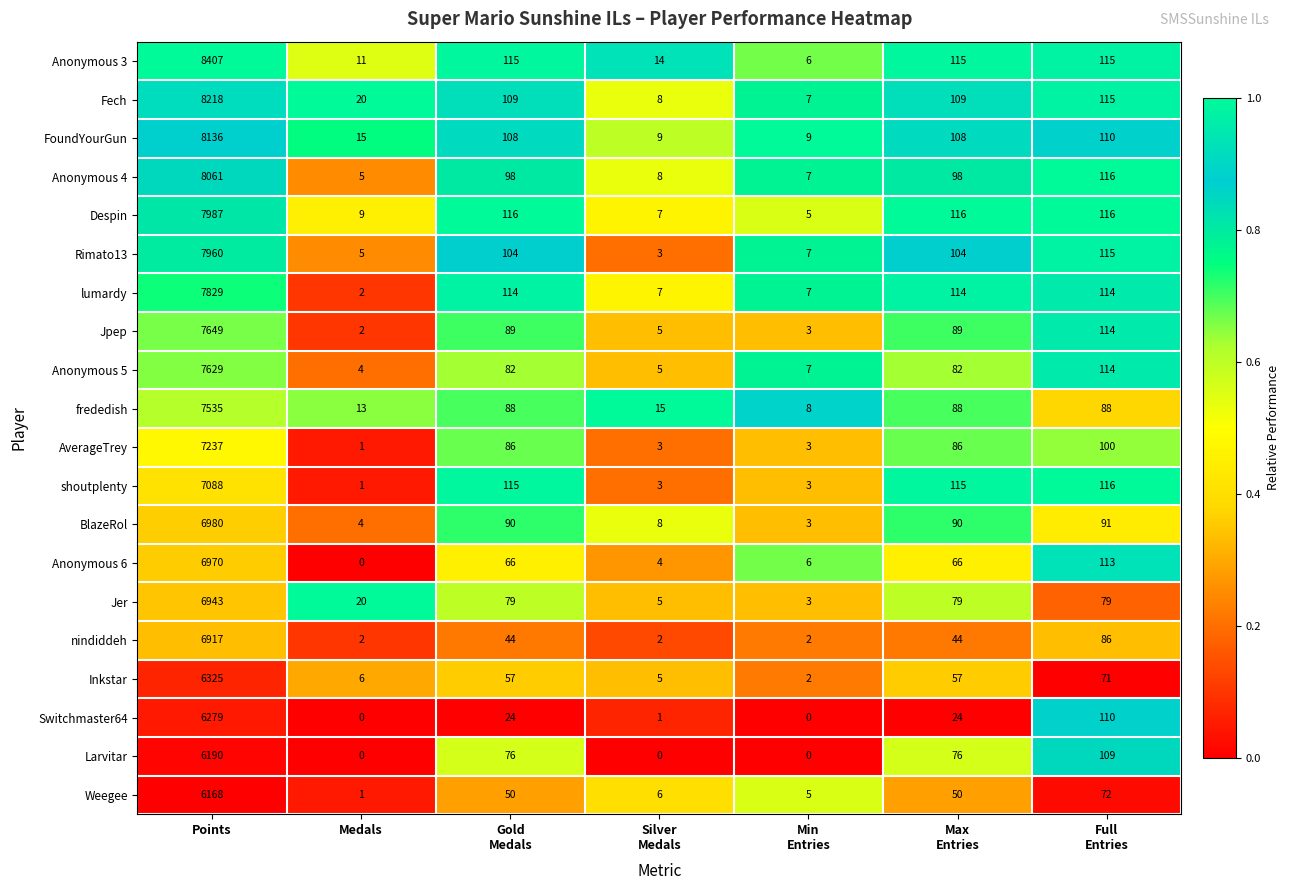

At how many categories does at least one series exceed 0?

7